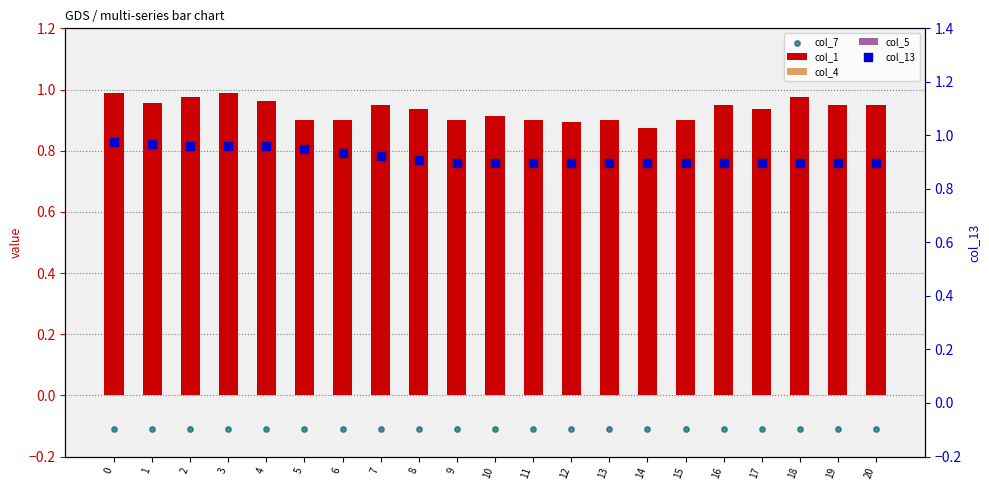

Which series has the largest Y range (max minus min)?

col_1